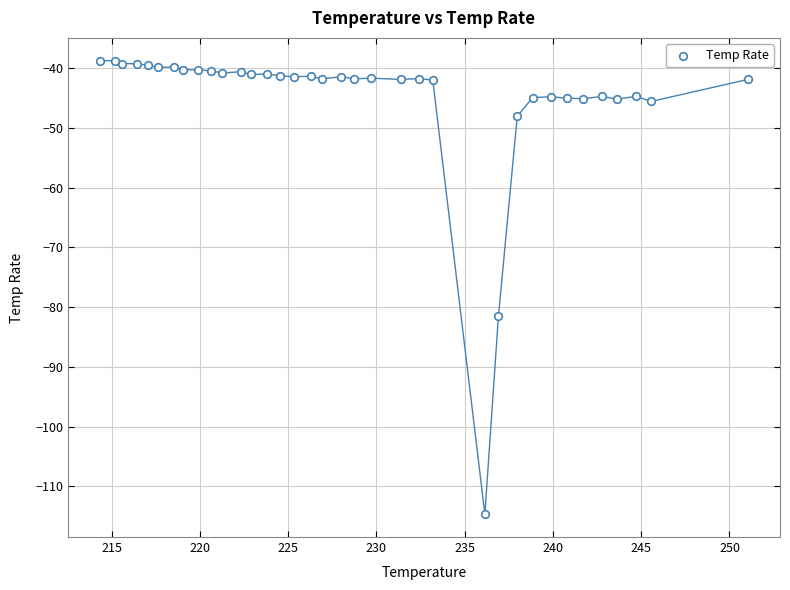

What Y value in the scatter plot is closest to -76?

-81.5